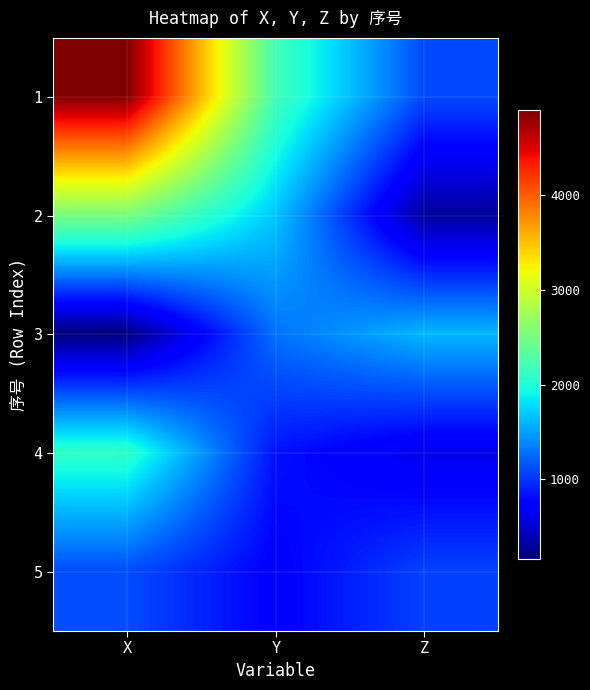

Reading left to right, transcribe all the data shown in this chart.

1: X=4899.1	Y=2202.1	Z=1106.0
2: X=2526.2	Y=1682.5	Z=289.9
3: X=163.1	Y=1288.3	Z=1613.6
4: X=2093.6	Y=836.8	Z=614.1
5: X=1115.8	Y=730.4	Z=1065.0